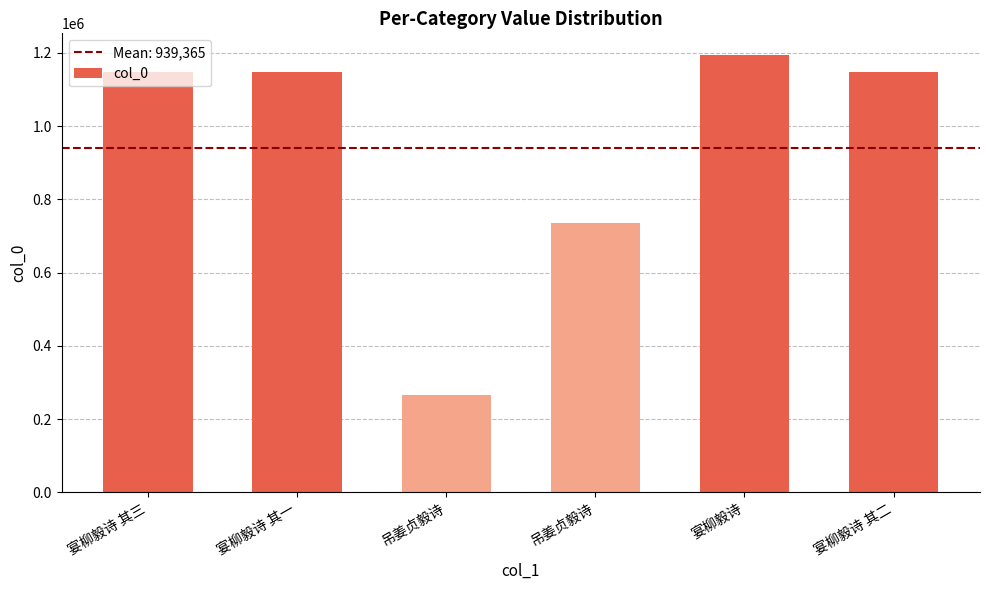

Reading right to left, transcribe all the data shown in this chart.

1146901	1193435	735798	266253	1146900	1146902